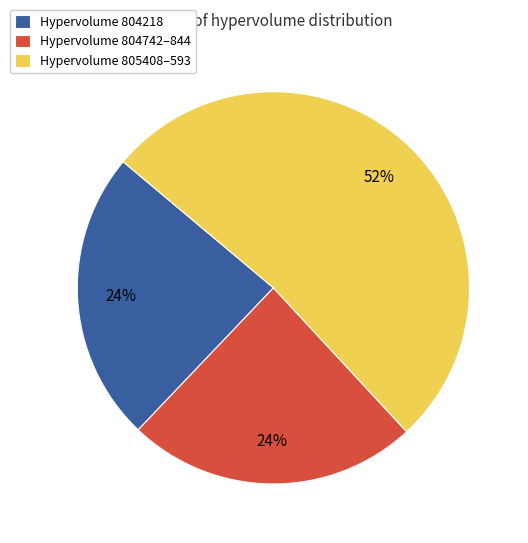

To the nearest percent, what percentage of the pie is Hypervolume 804742–844?

24%